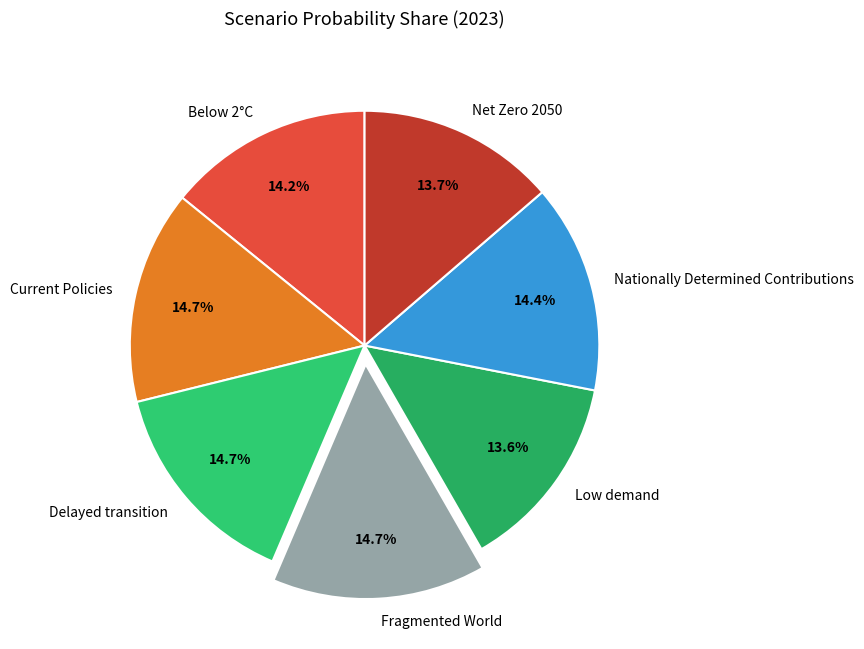

Is there any slice that represents more than half of the pie?

No